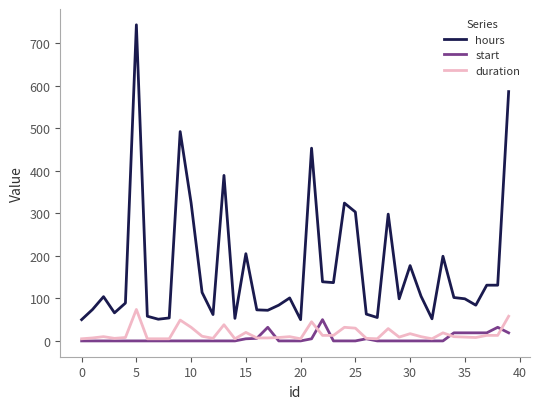

What is the highest value of the start series?

50